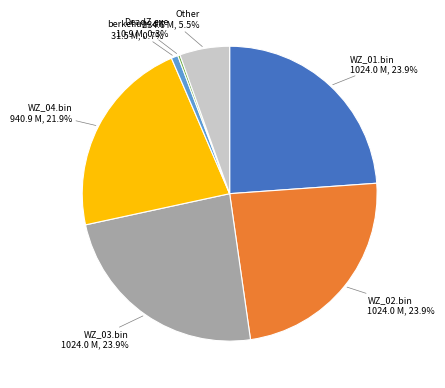

Is there a majority slice in this chart?

No